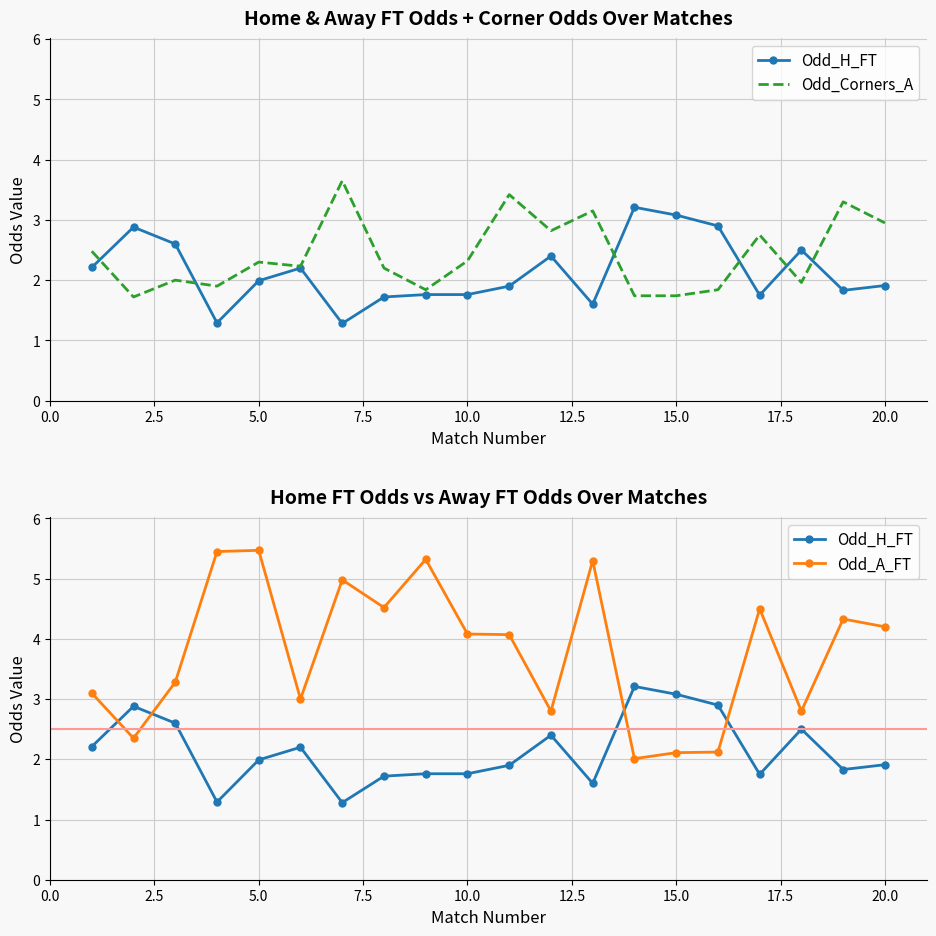

Reading left to right, list all the values displayed in this chart.

Odd_H_FT: 2.2	2.9	2.6	1.3	2.0	2.2	1.3	1.7	1.8	1.8	1.9	2.4	1.6	3.2	3.1	2.9	1.8	2.5	1.8	1.9
Odd_Corners_A: 2.5	1.7	2.0	1.9	2.3	2.2	3.6	2.2	1.8	2.3	3.4	2.8	3.1	1.7	1.7	1.8	2.8	2.0	3.3	3.0
Odd_A_FT: 3.1	2.4	3.3	5.5	5.5	3.0	5.0	4.5	5.3	4.1	4.1	2.8	5.3	2.0	2.1	2.1	4.5	2.8	4.3	4.2